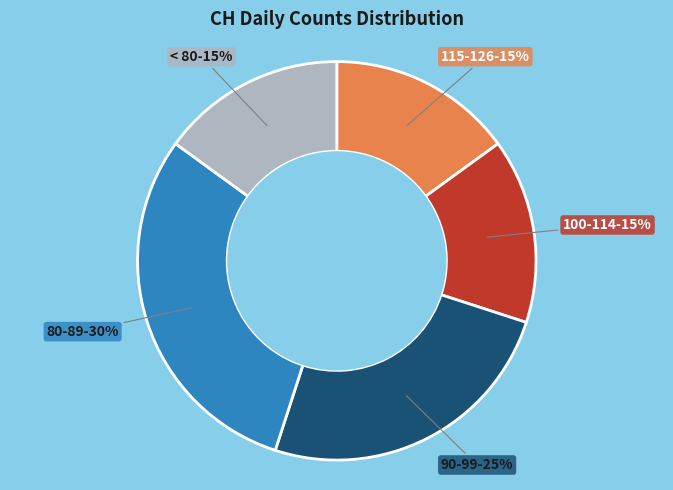

Is there a majority slice in this chart?

No